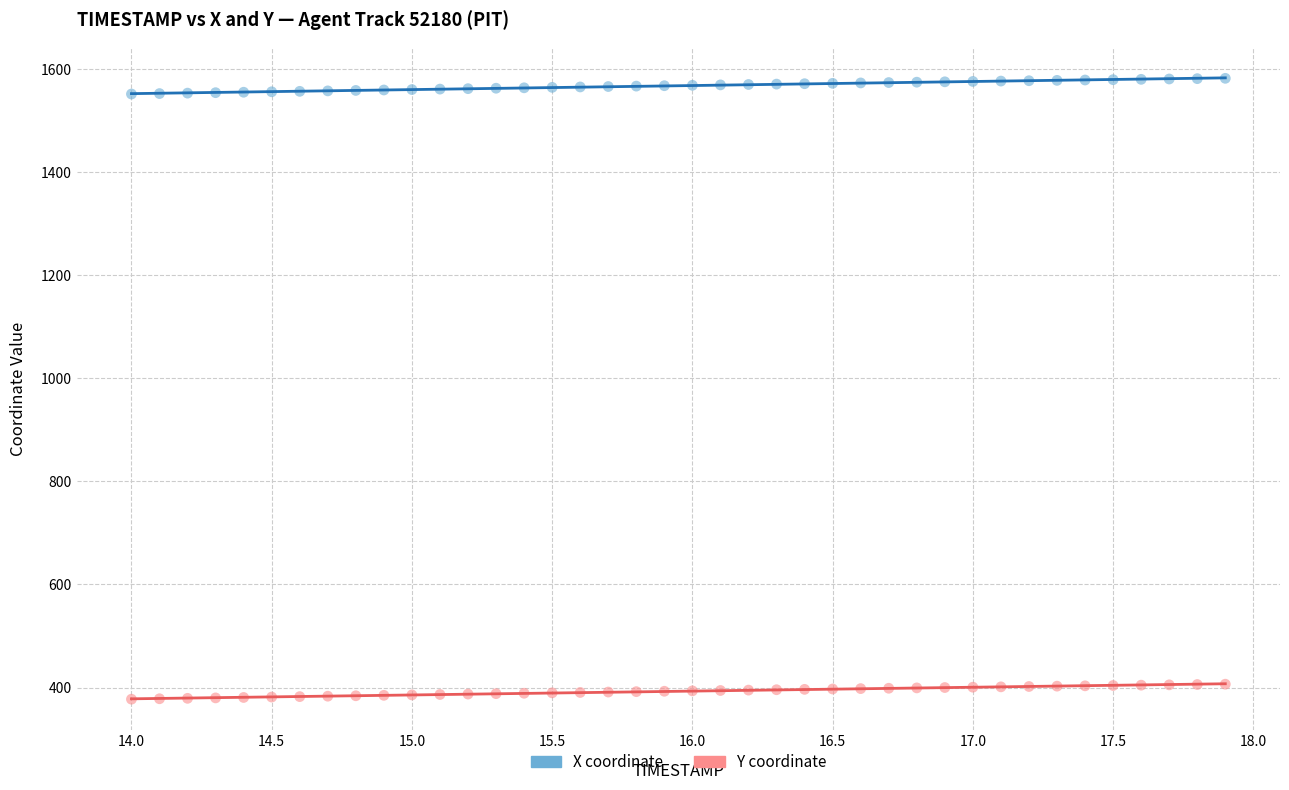

Across all data points, what is the range of Y values (max minus min)?

1204.9